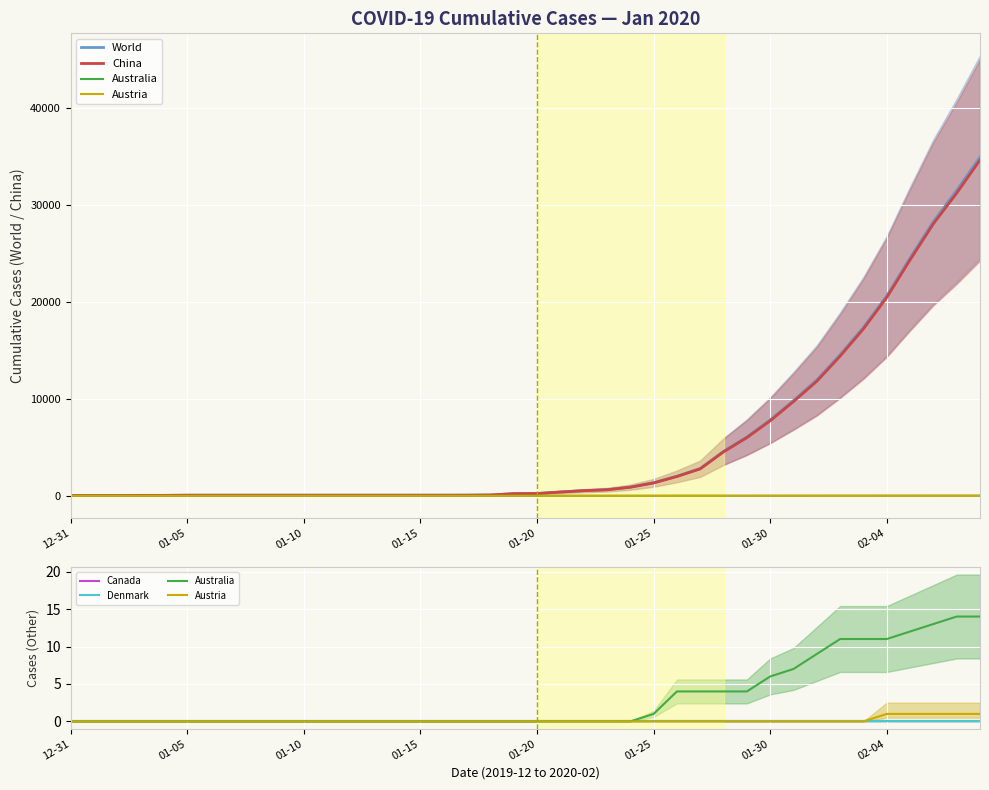

True or false: Canada and Denmark intersect in this chart.

False